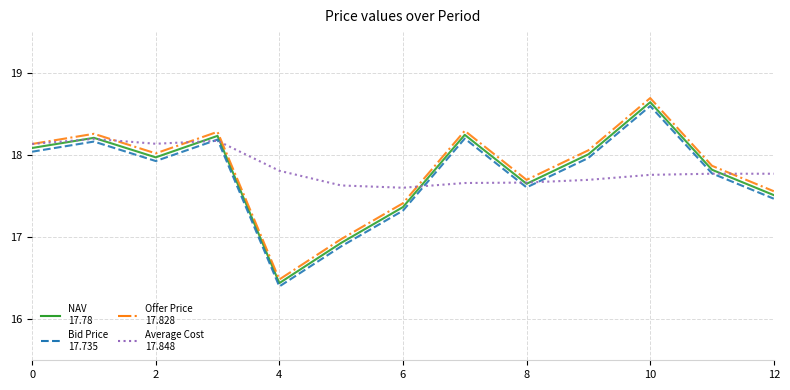

The Offer Price series shows 7.5 at 9. True or false?

False